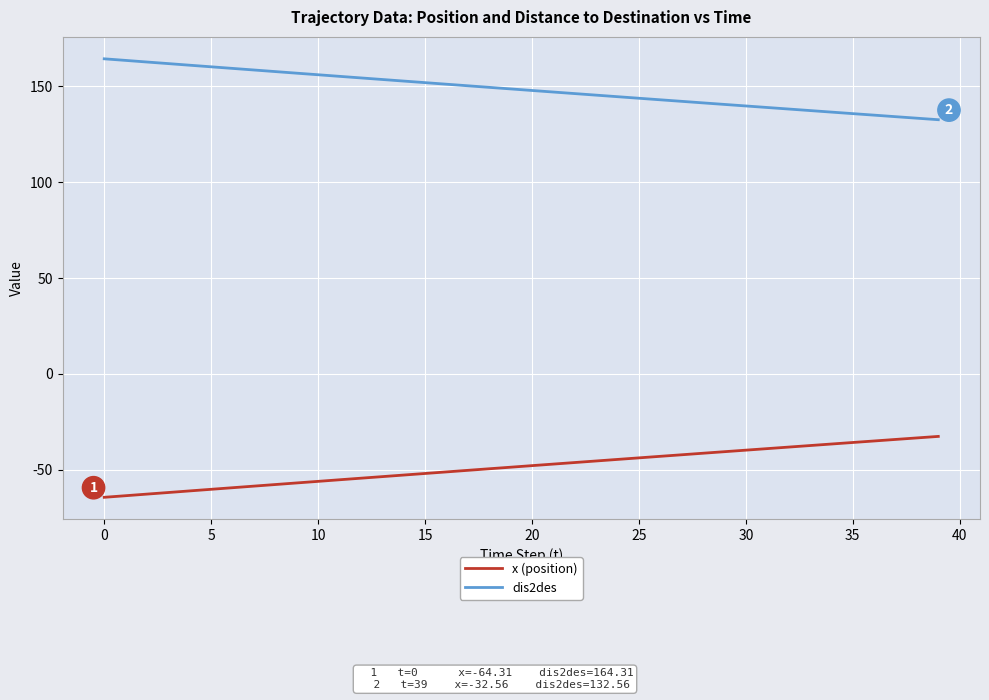

List the series in order of their overall mean, highest first.

dis2des, x (position)